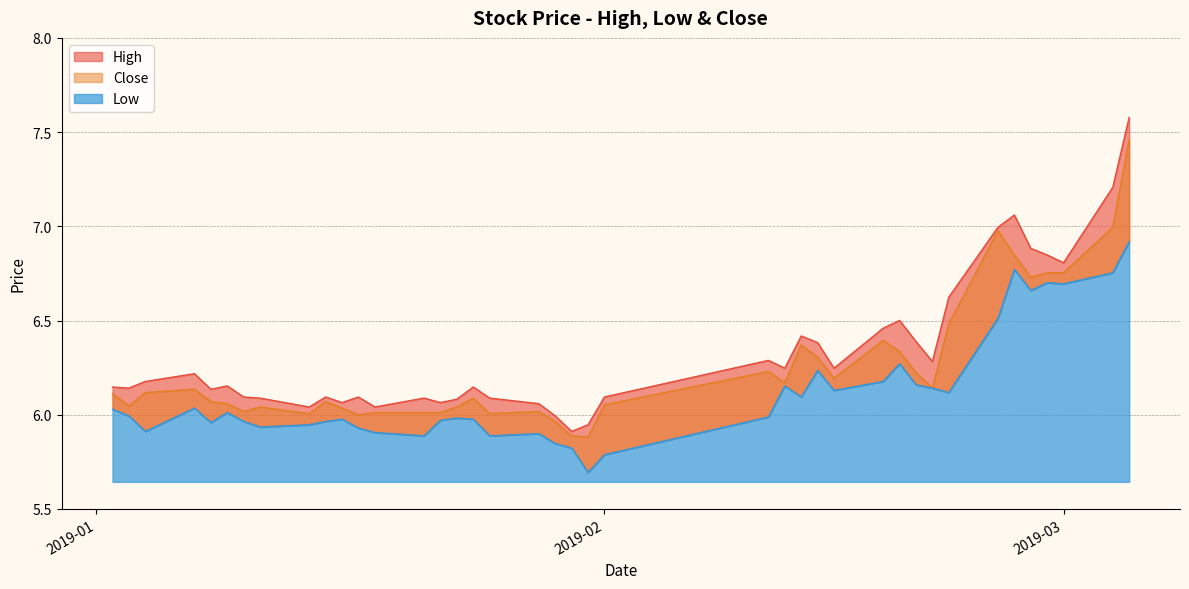

Does the chart display data point markers on the line(s)?

No